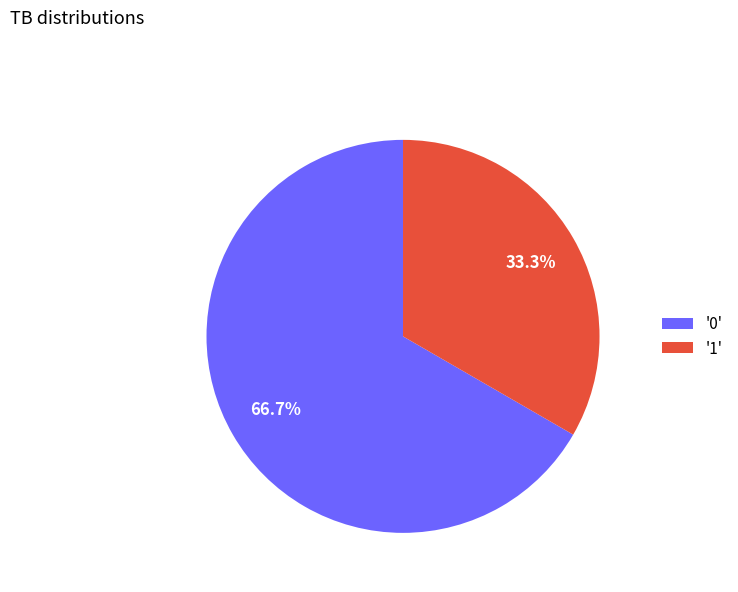

Rank the categories by value from highest to lowest.

'0', '1'